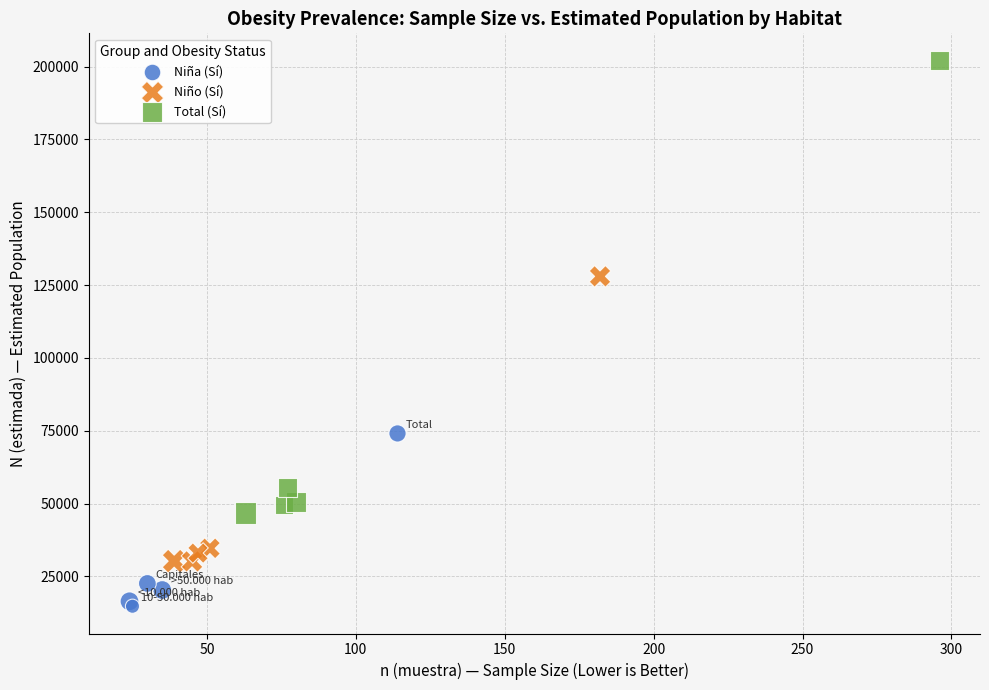

Which series has the largest Y range (max minus min)?

Total (Sí)